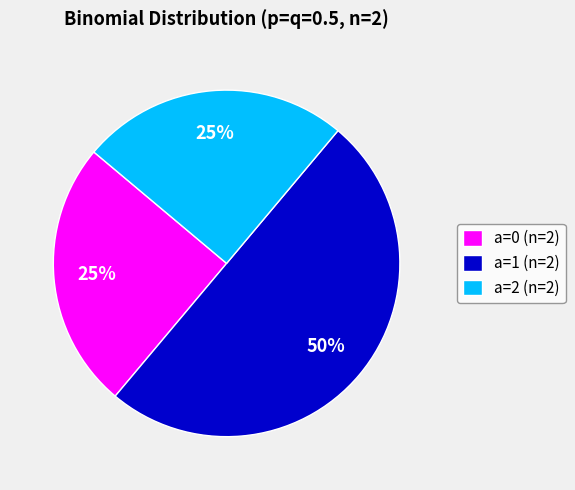

To the nearest percent, what percentage of the pie is a=0 (n=2)?

25%